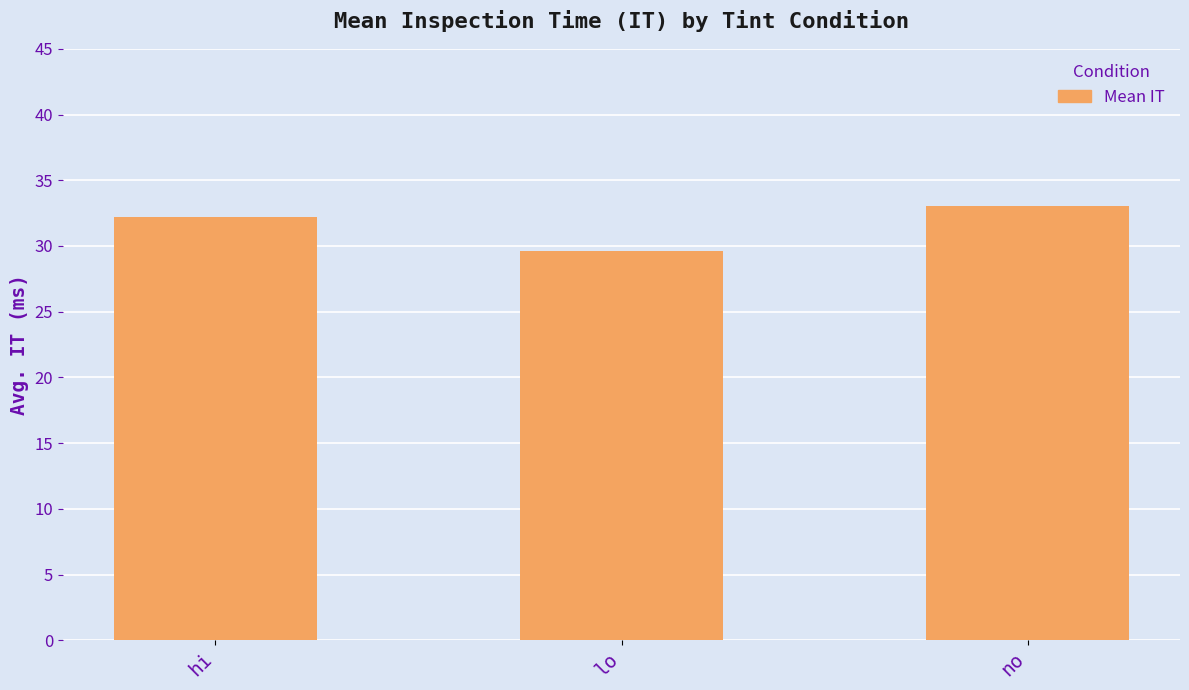

List the labels in order of value, largest first.

no, hi, lo